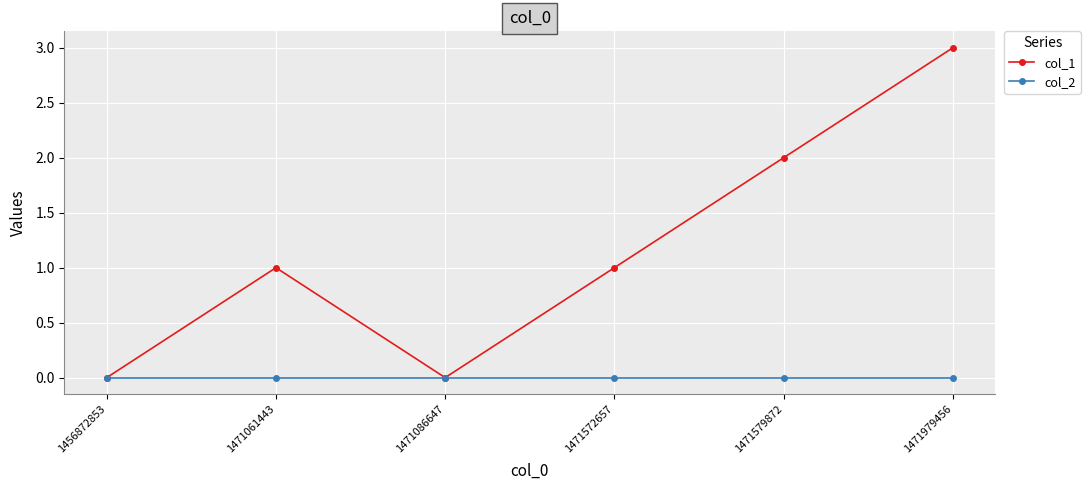

The value of col_1 at 1471979456 is 2. True or false?

False